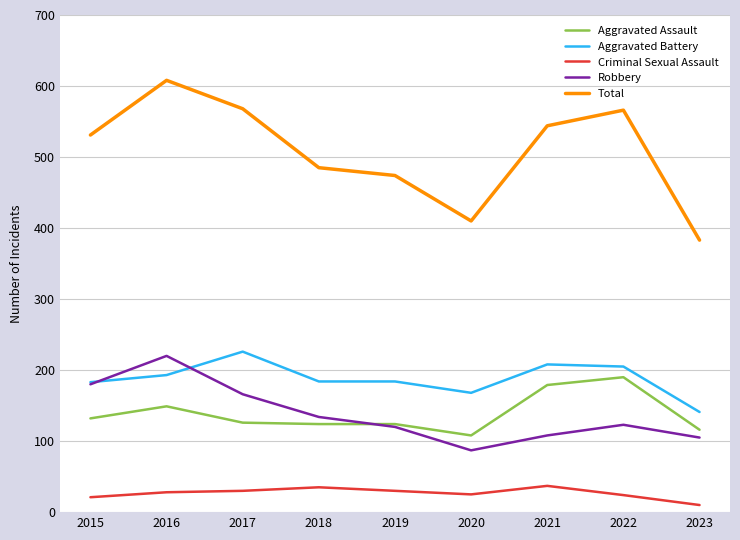

What is the sum of the Total values at 2019 and 2023?

857